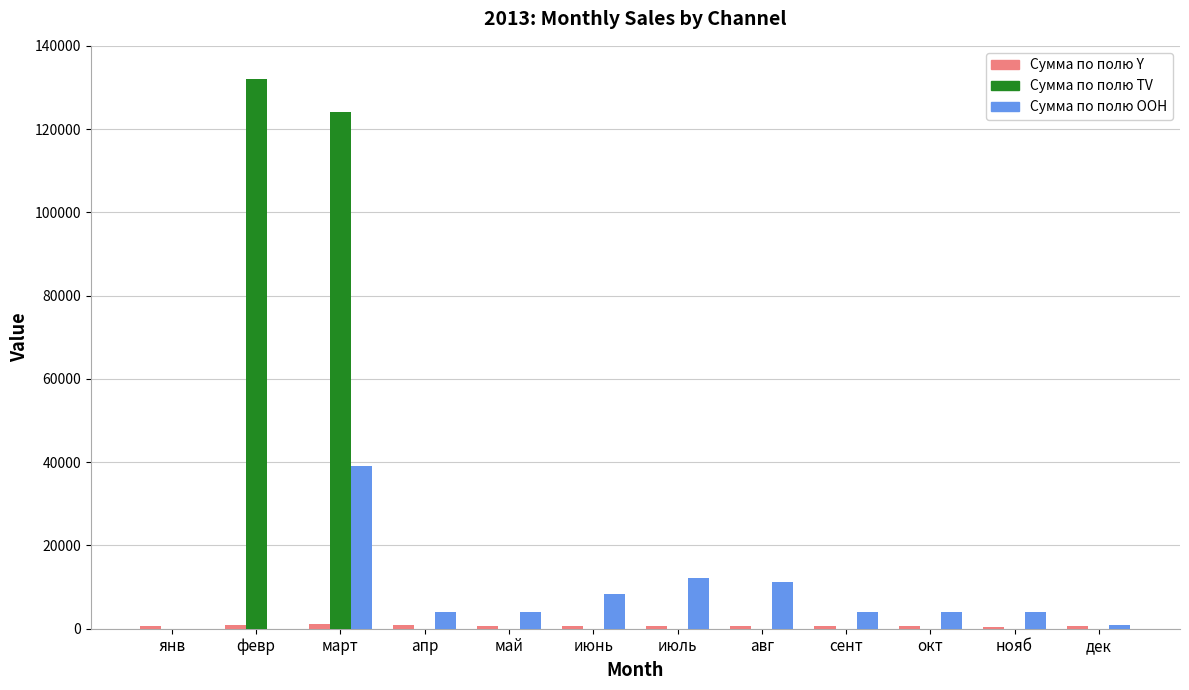

The Сумма по полю TV series shows 124140.0 at март. True or false?

True